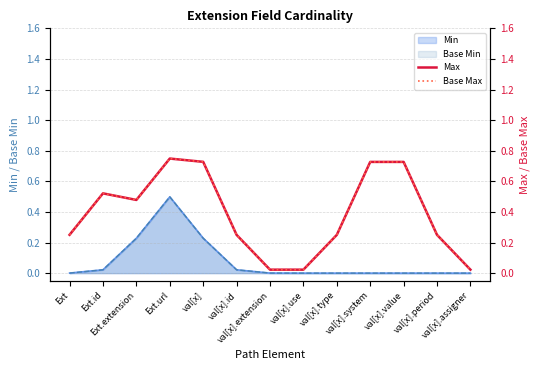

What is the difference between the Base Max values at Ext.extension and val[x].extension?

0.5